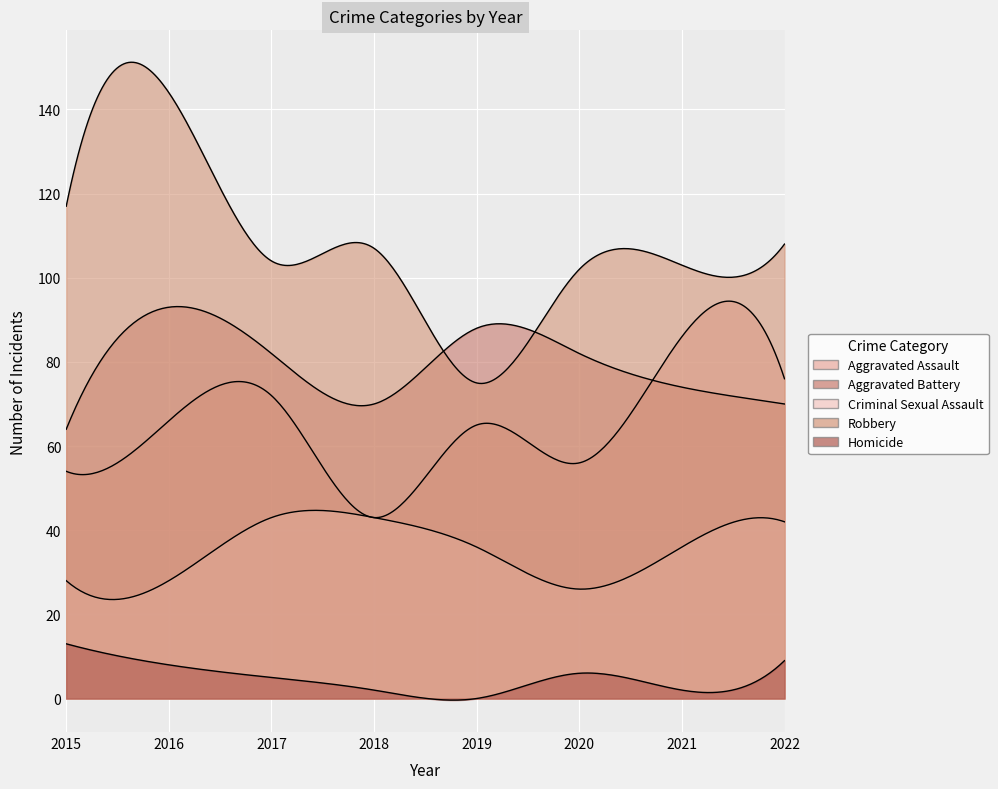

What is the value of the Robbery point at the 3rd from the left?

104